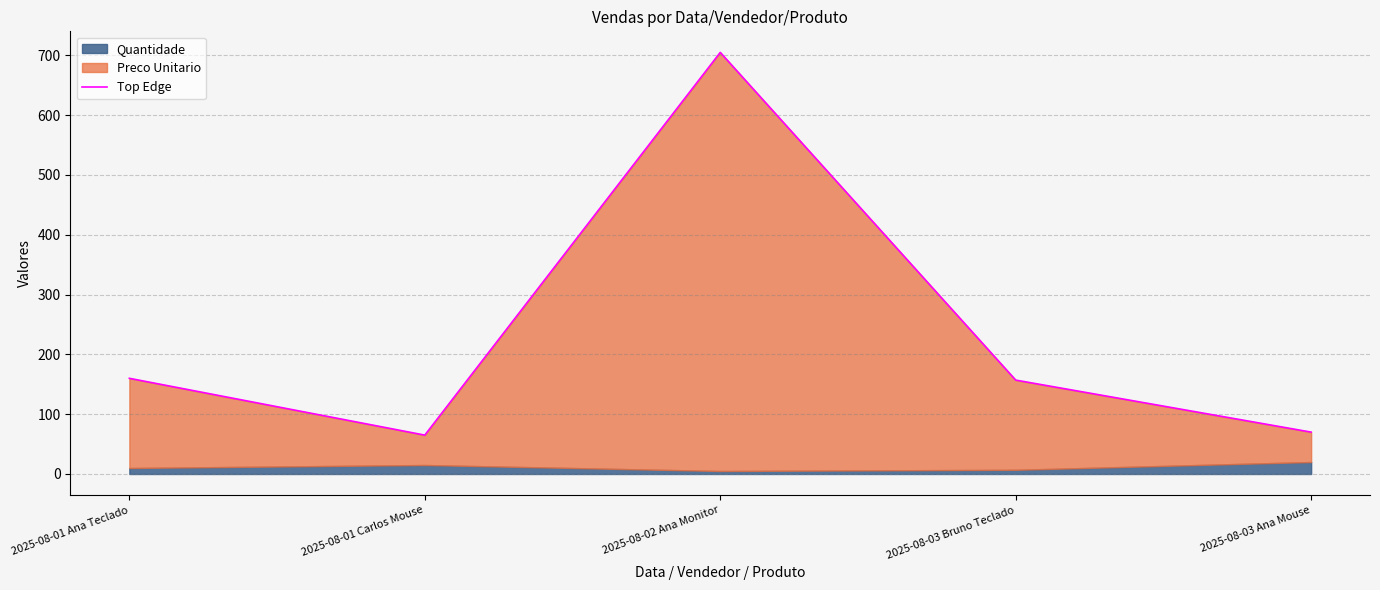

How many values exceed 157?

2